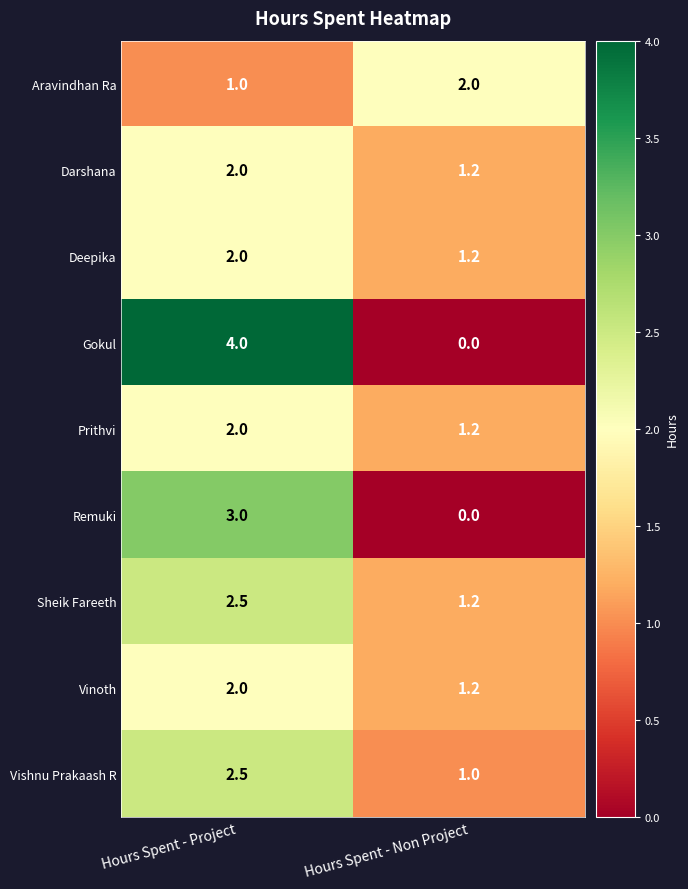

What value does the Sheik Fareeth series have at Hours Spent - Project?

2.5